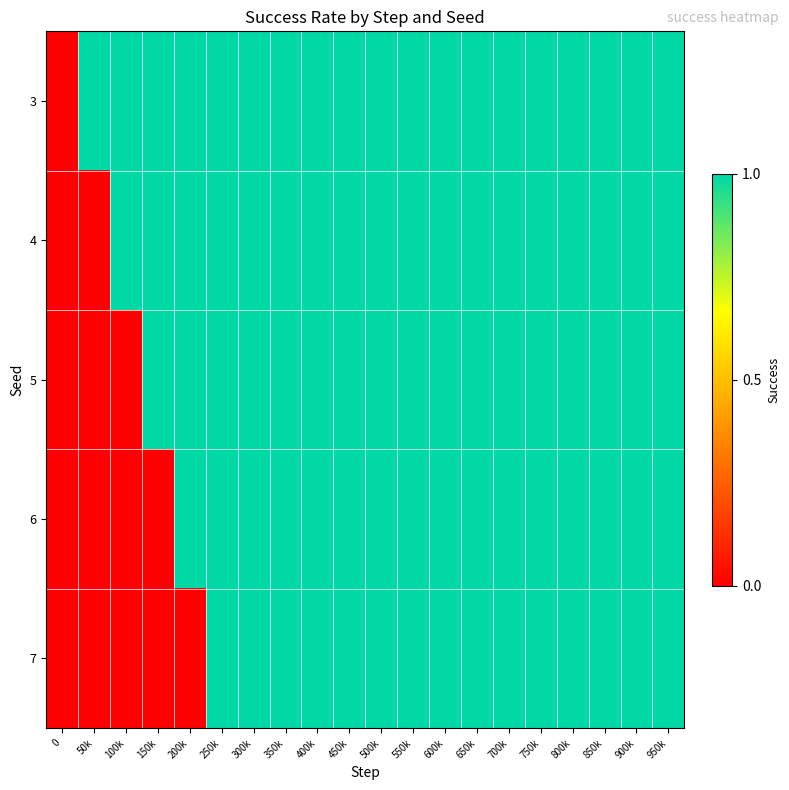

At which category is the sum across all series the highest?

250k